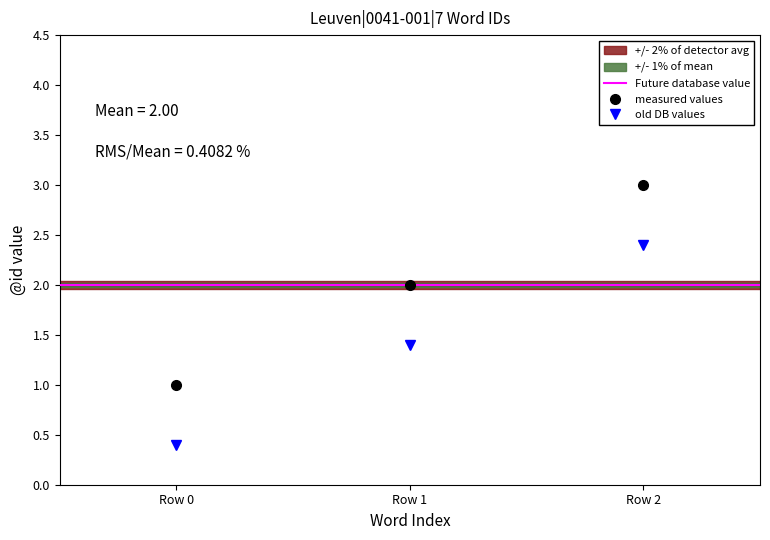

What is the maximum value shown in the chart?

3